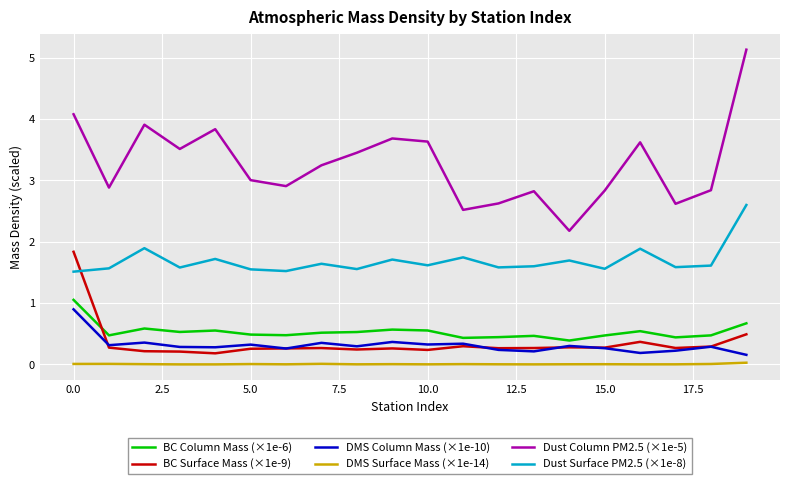

What is the greatest value displayed?

5.1